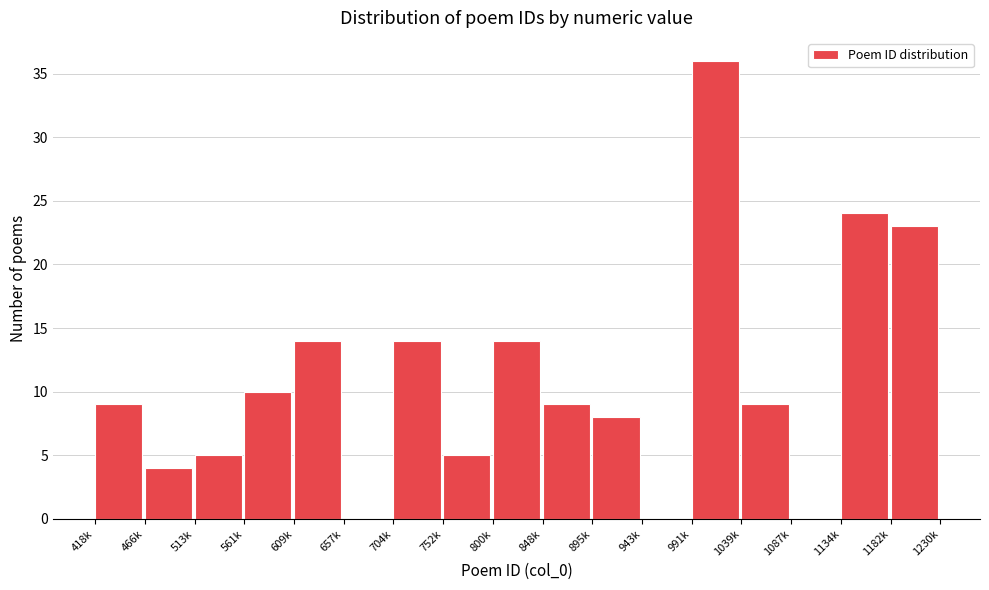

Reading left to right, transcribe all the data shown in this chart.

418k=9	466k=4	513k=5	561k=10	609k=14	657k=0	704k=14	752k=5	800k=14	848k=9	895k=8	943k=0	991k=36	1039k=9	1087k=0	1134k=24	1182k=23